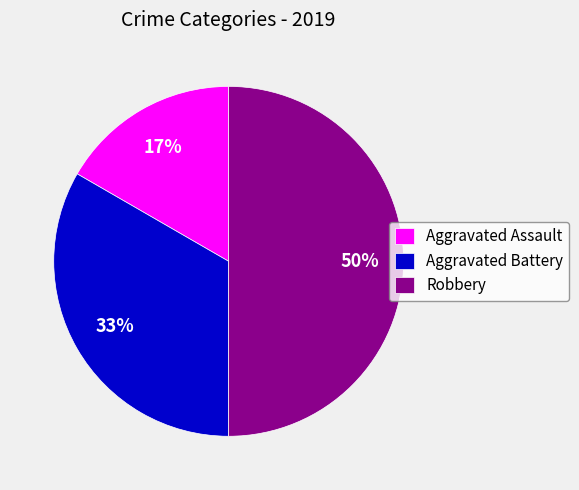

To the nearest percent, what is the combined percentage of Aggravated Assault and Robbery?

67%